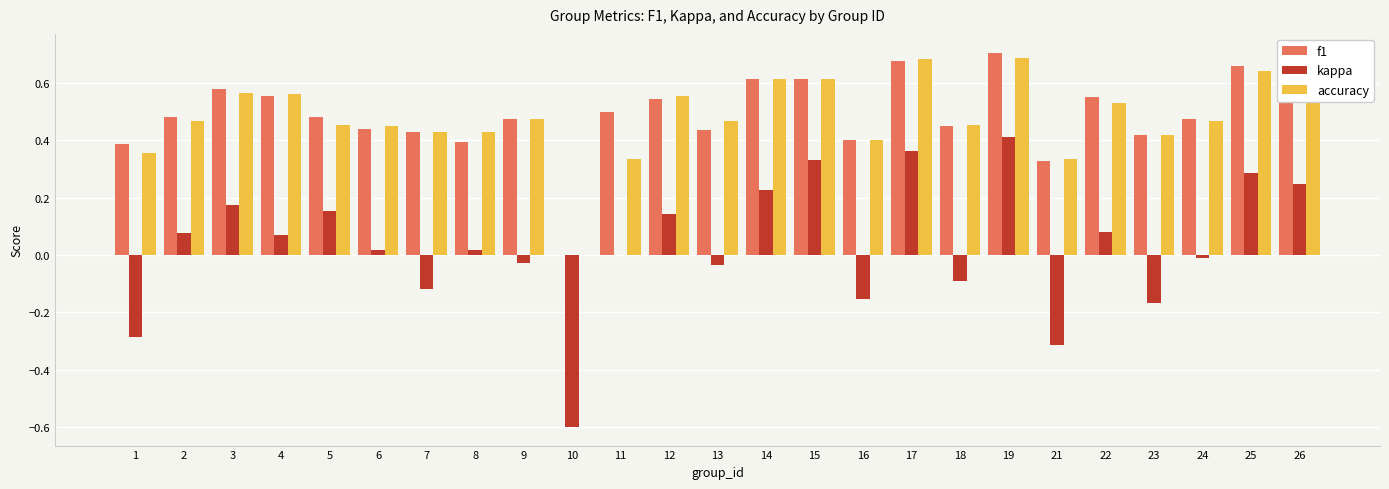

Which series changed the most between 3 and 4?

kappa